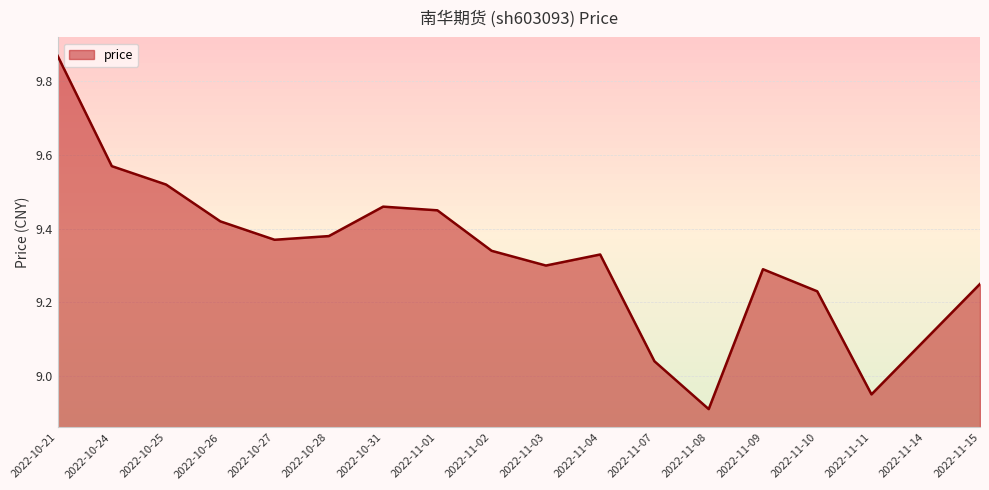

Which category has the highest value across all series?

2022-10-21